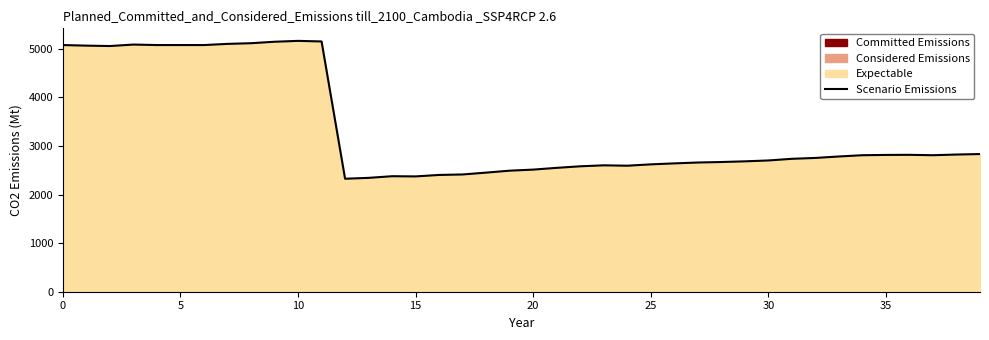

Between 5 and 15, which is larger?

5